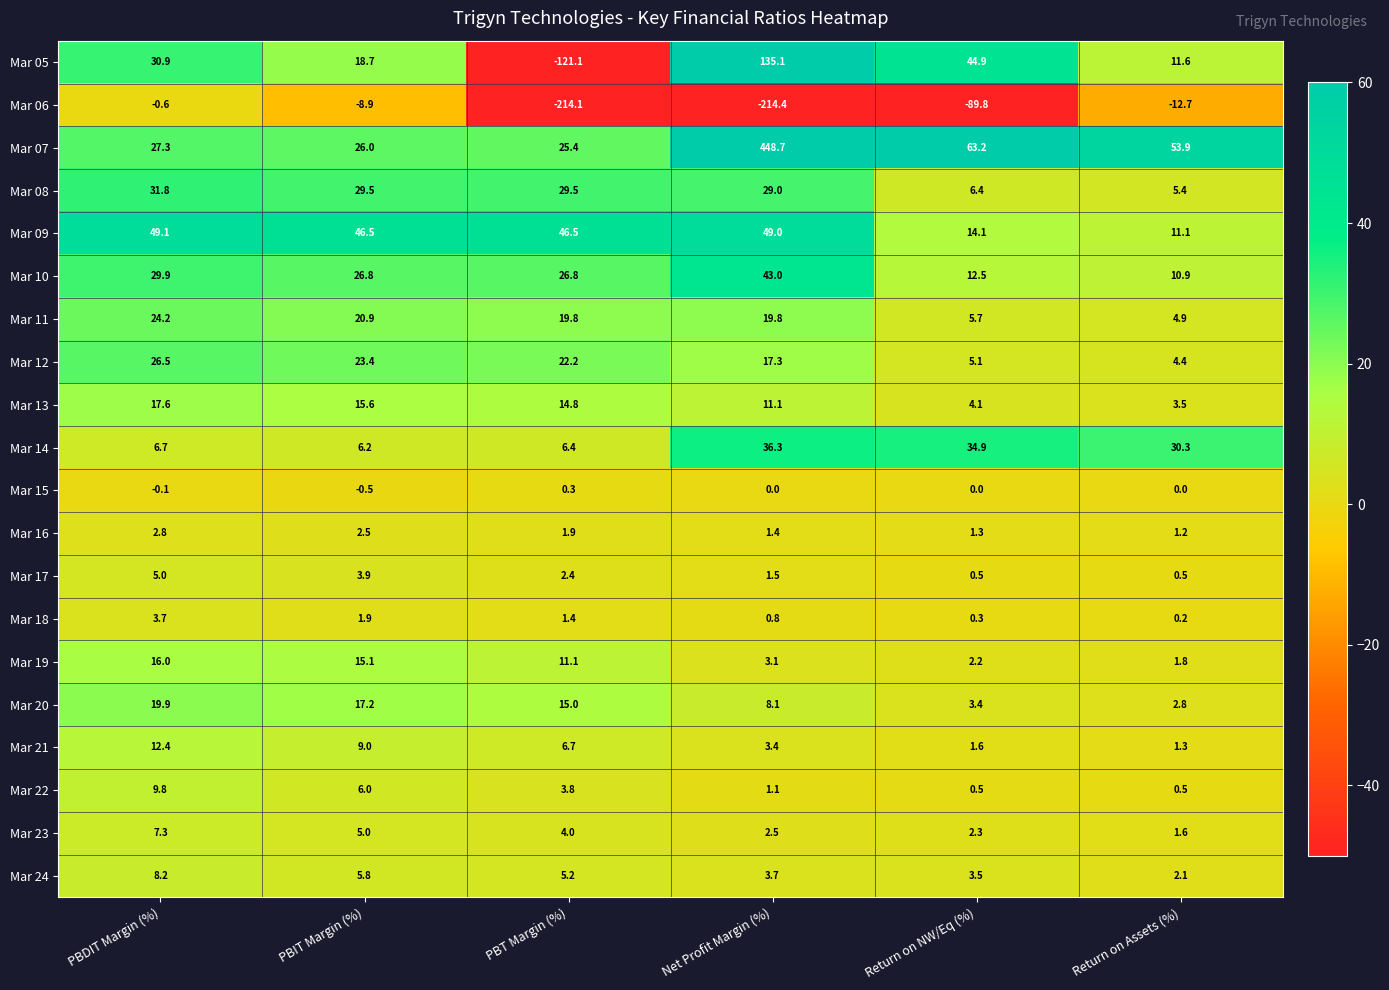

What is the sum of the Mar 11 values at Return on NW/Eq (%) and PBDIT Margin (%)?

29.9